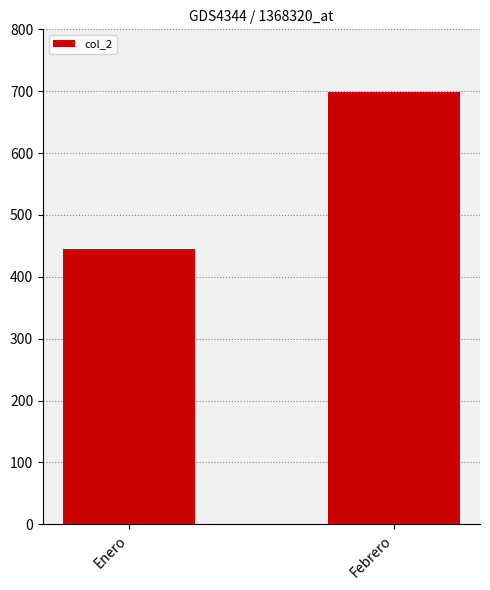

What is the minimum value shown in the chart?

445